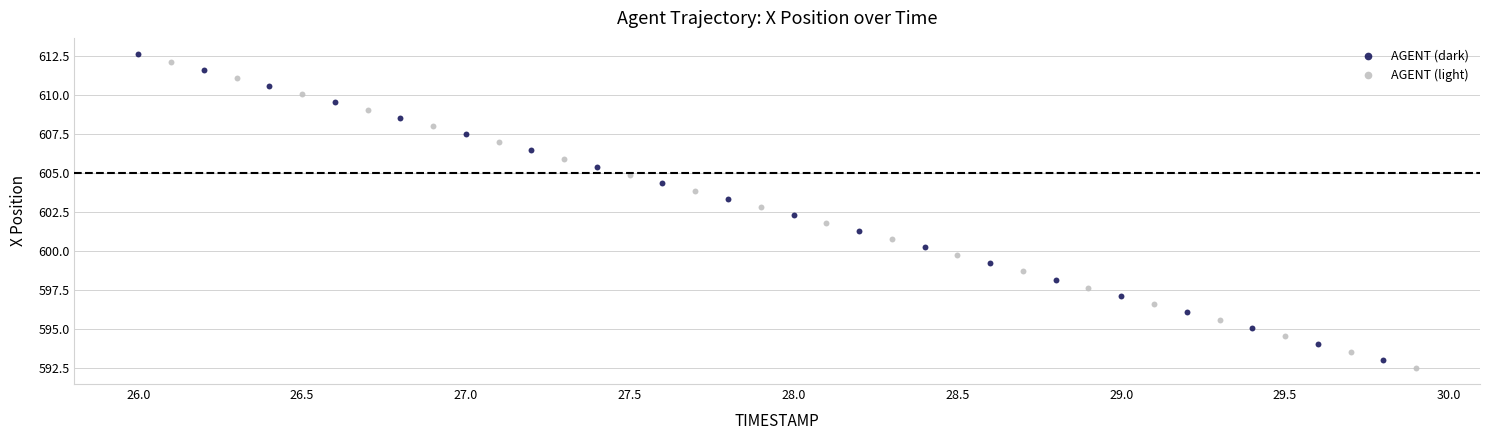

Which series reaches the maximum Y coordinate?

AGENT (dark)